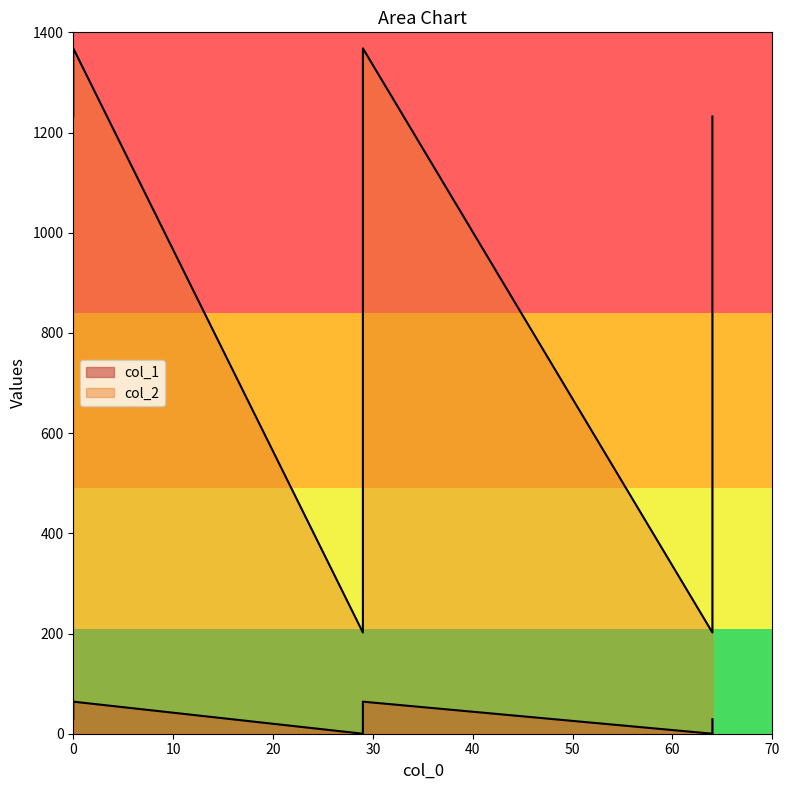

At 64, list the series in order from smallest to largest.

col_1, col_2